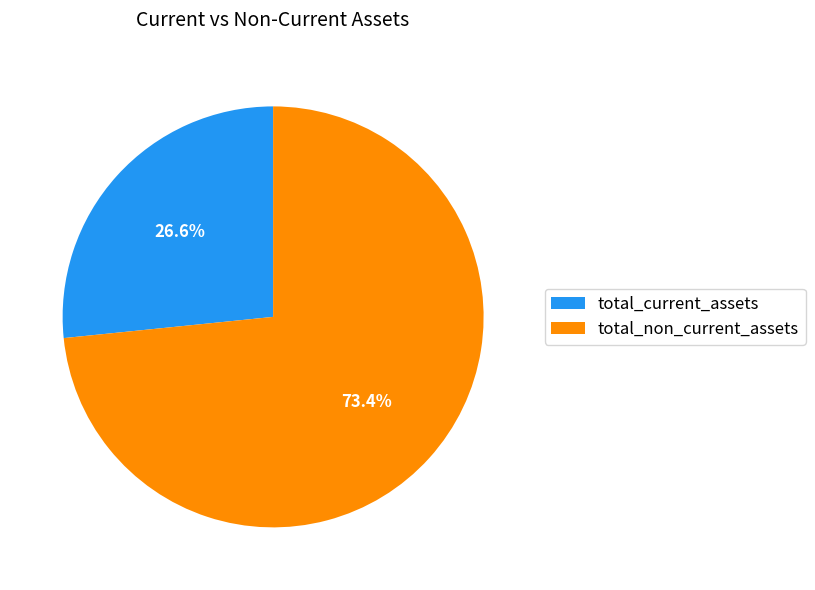

What is the ratio of the value at total_current_assets to the value at total_non_current_assets?

0.4